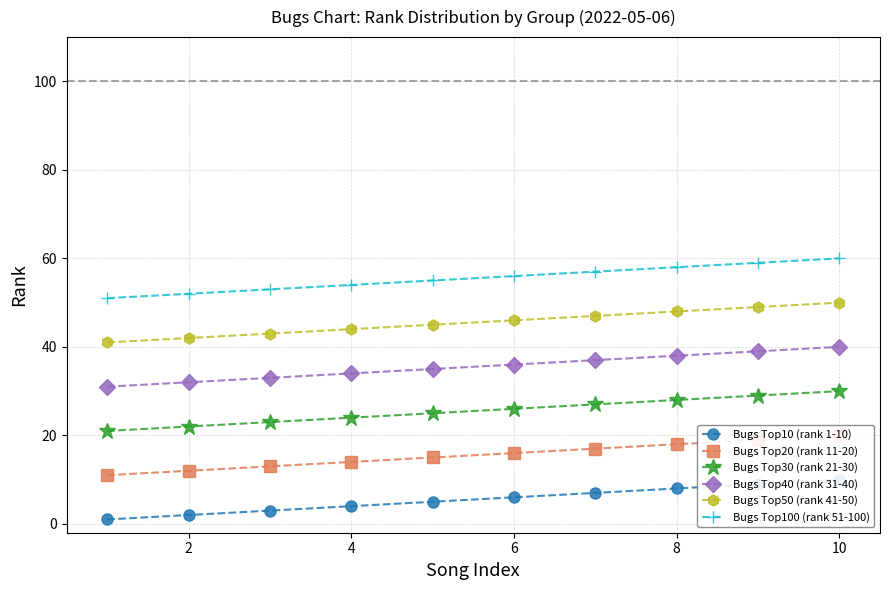

The Bugs Top40 (rank 31-40) series shows 38 at 8. True or false?

True